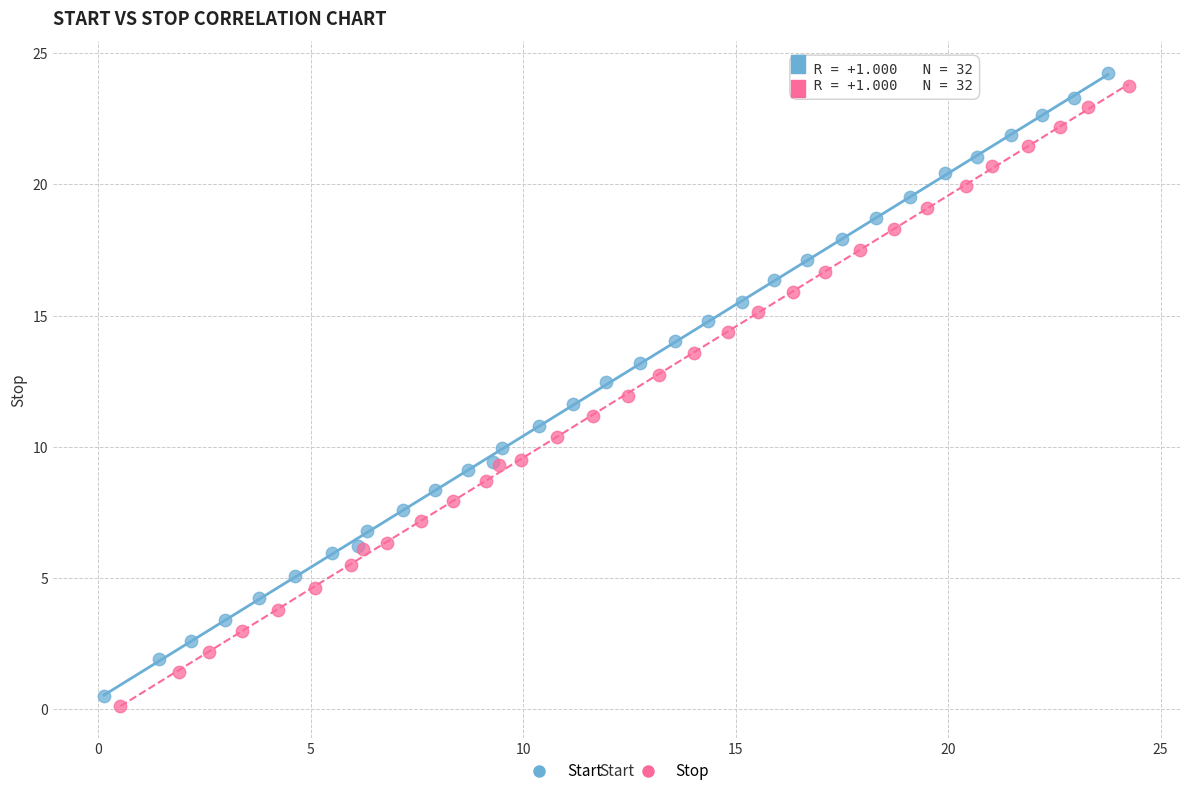

Which series contains the highest Y value?

Start